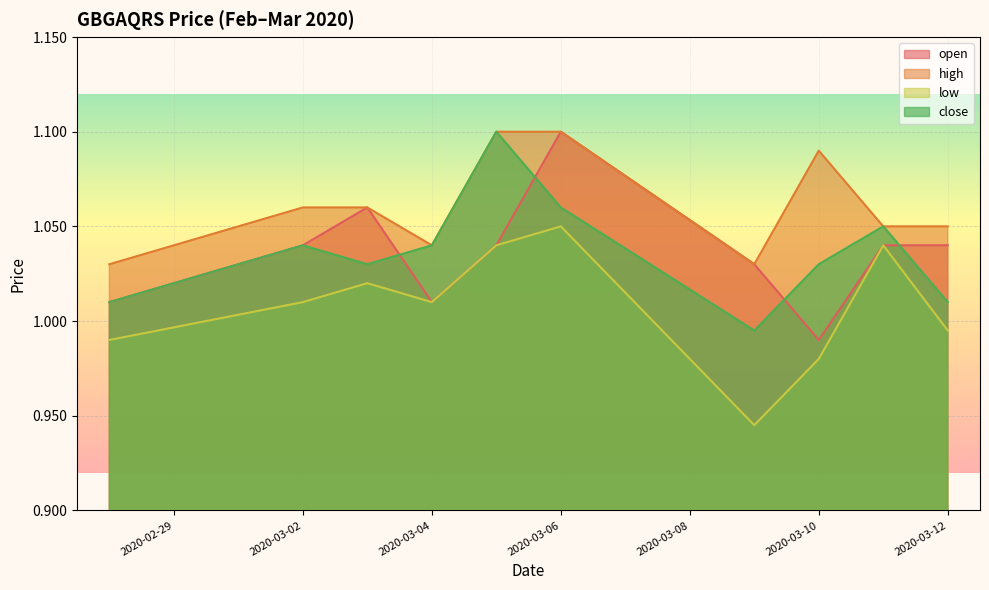

Is the value of high at 2020-03-09 greater than the value of open at 2020-03-05?

No